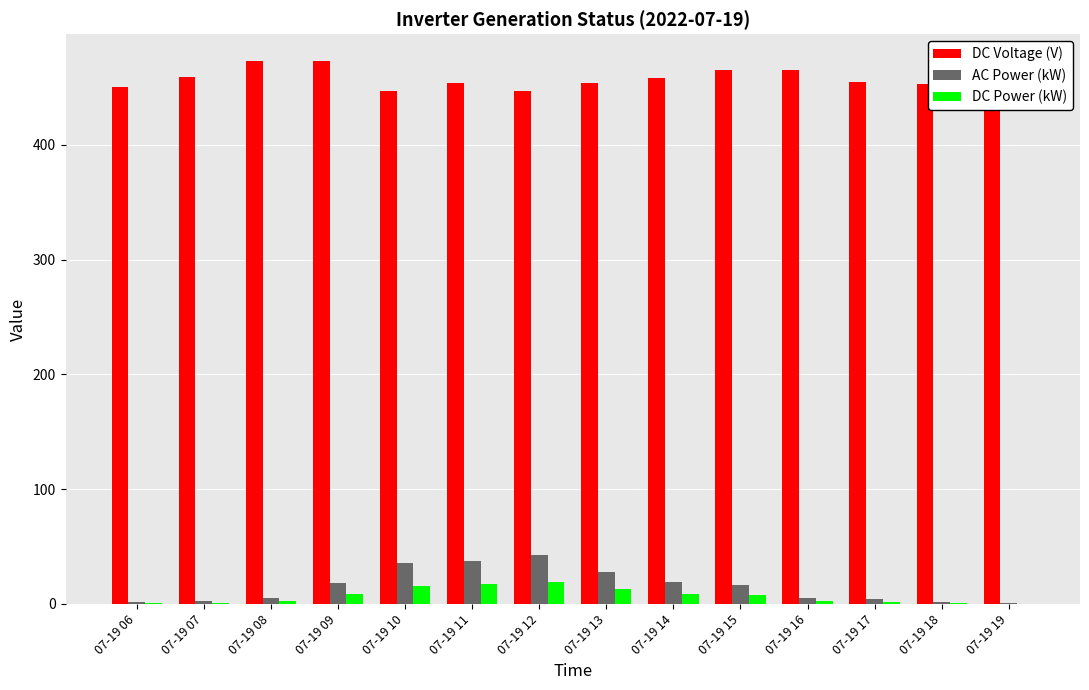

What is the sum of the DC Power (kW) values at 07-19 12 and 07-19 09?

27.5